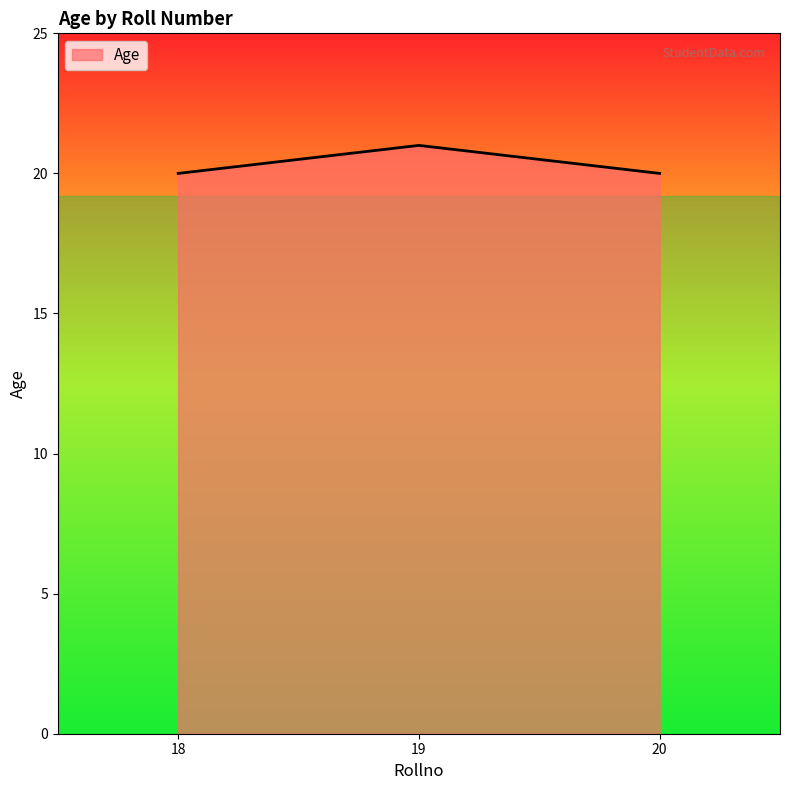

What is the greatest value displayed?

21